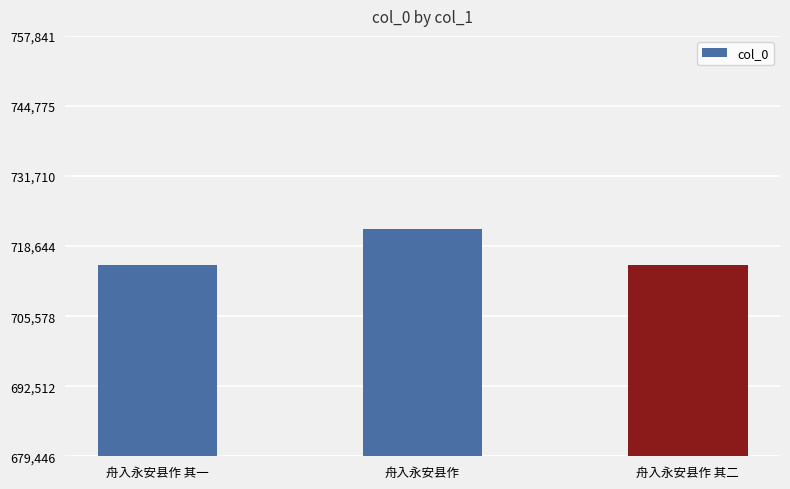

What is the maximum value shown in the chart?

721754